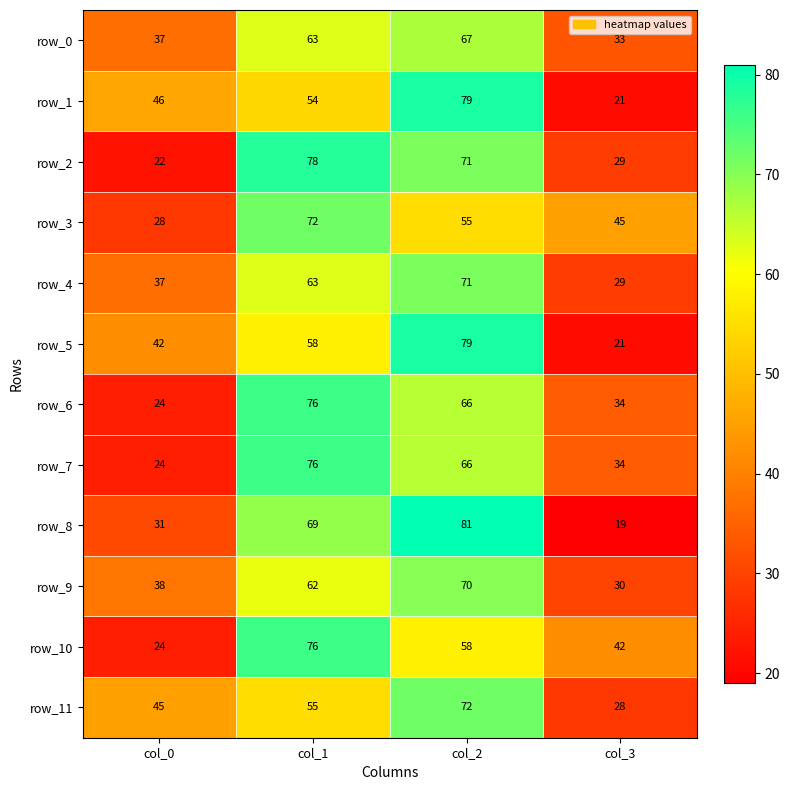

Reading left to right, list all the values displayed in this chart.

row_0: 37	63	67	33
row_1: 46	54	79	21
row_2: 22	78	71	29
row_3: 28	72	55	45
row_4: 37	63	71	29
row_5: 42	58	79	21
row_6: 24	76	66	34
row_7: 24	76	66	34
row_8: 31	69	81	19
row_9: 38	62	70	30
row_10: 24	76	58	42
row_11: 45	55	72	28